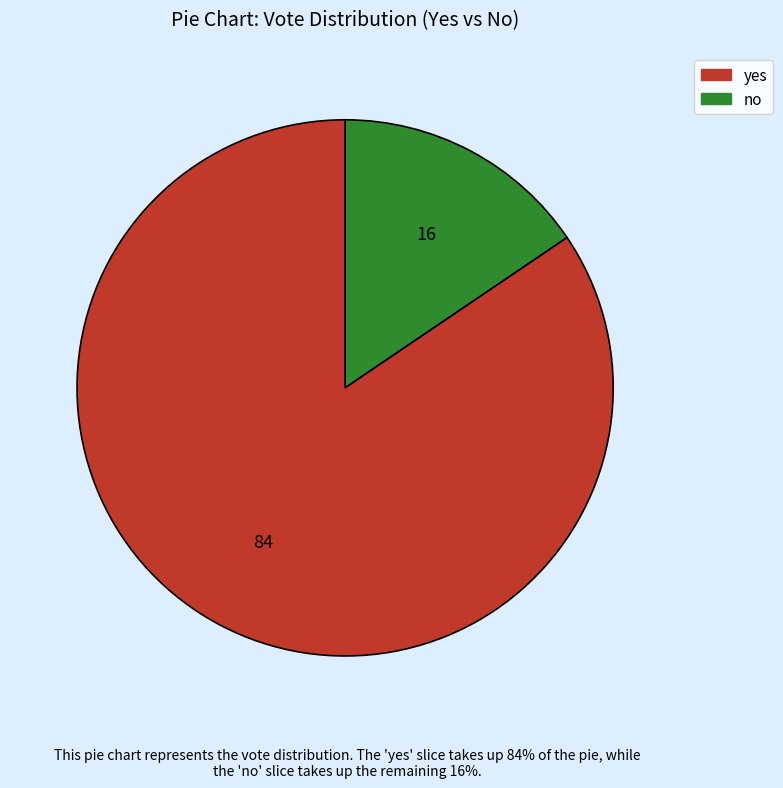

Is there any slice that represents more than half of the pie?

Yes